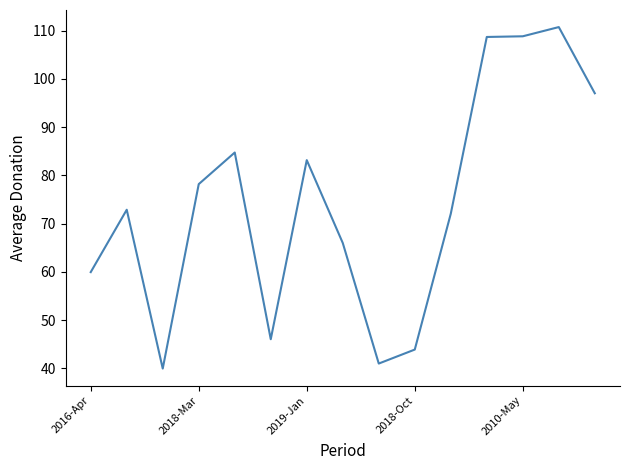

How many lines are shown in the chart?

1